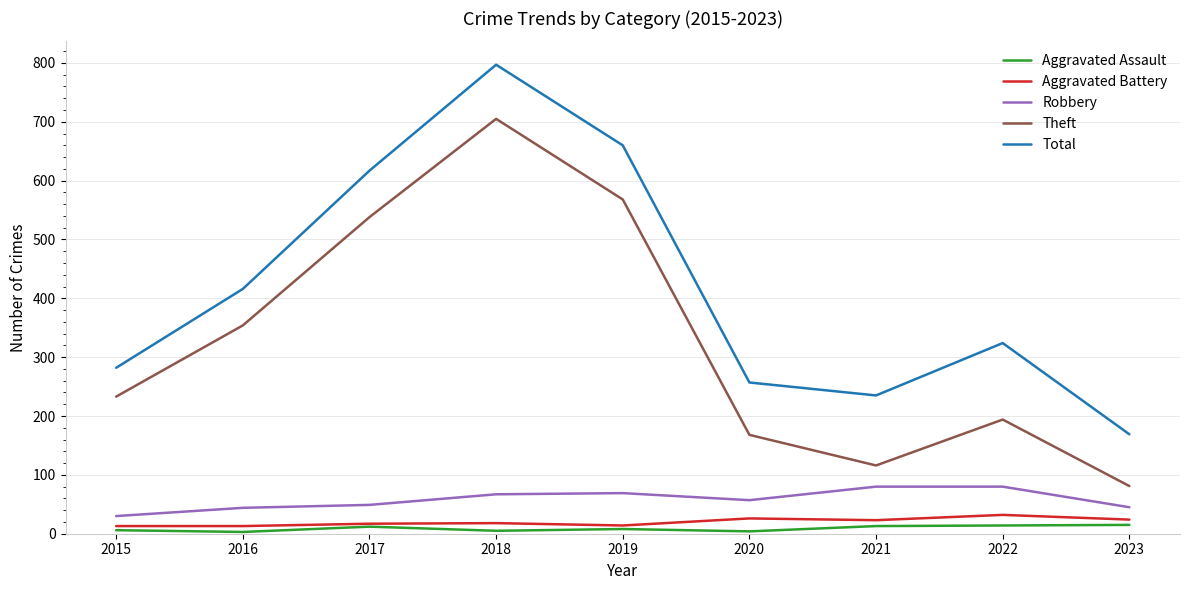

True or false: Theft and Aggravated Battery cross at least once.

False